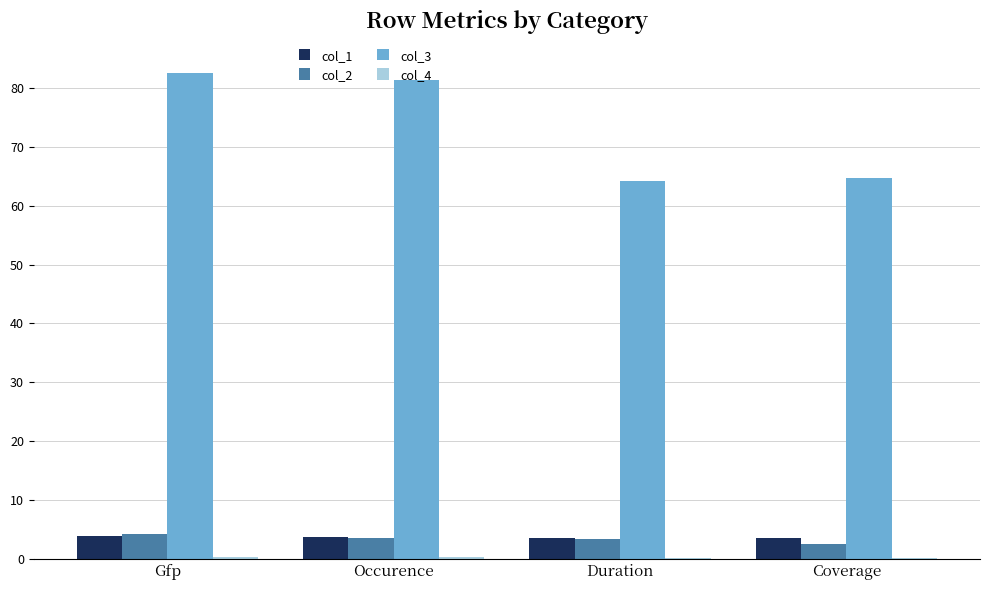

What is the maximum value shown in the chart?

82.6